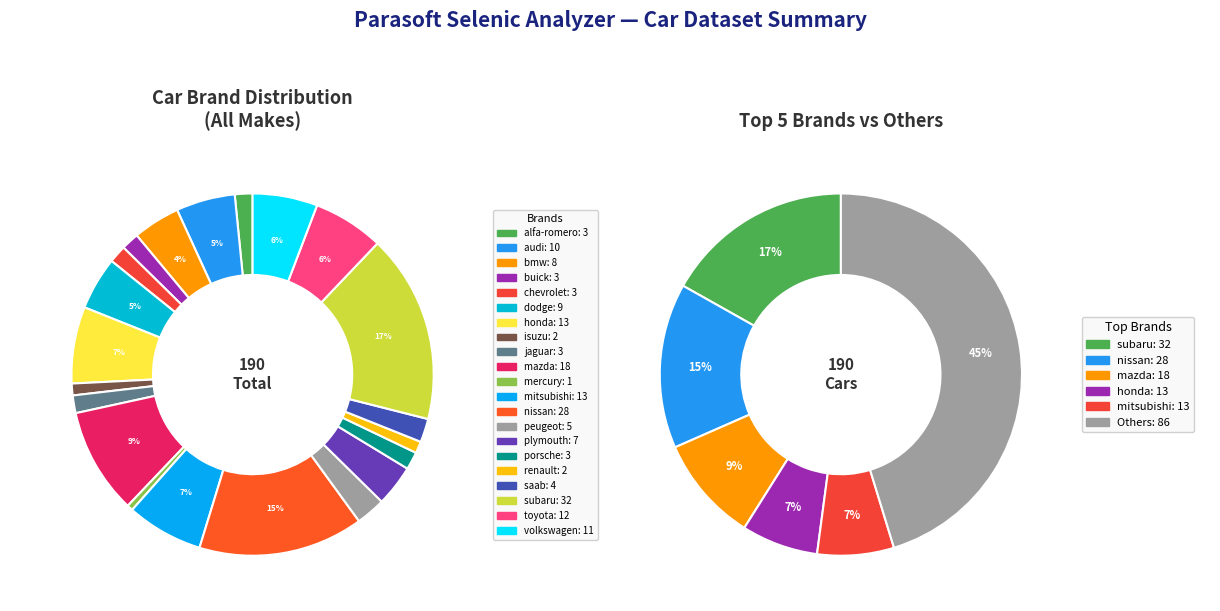

How many segments does this pie chart have?

21